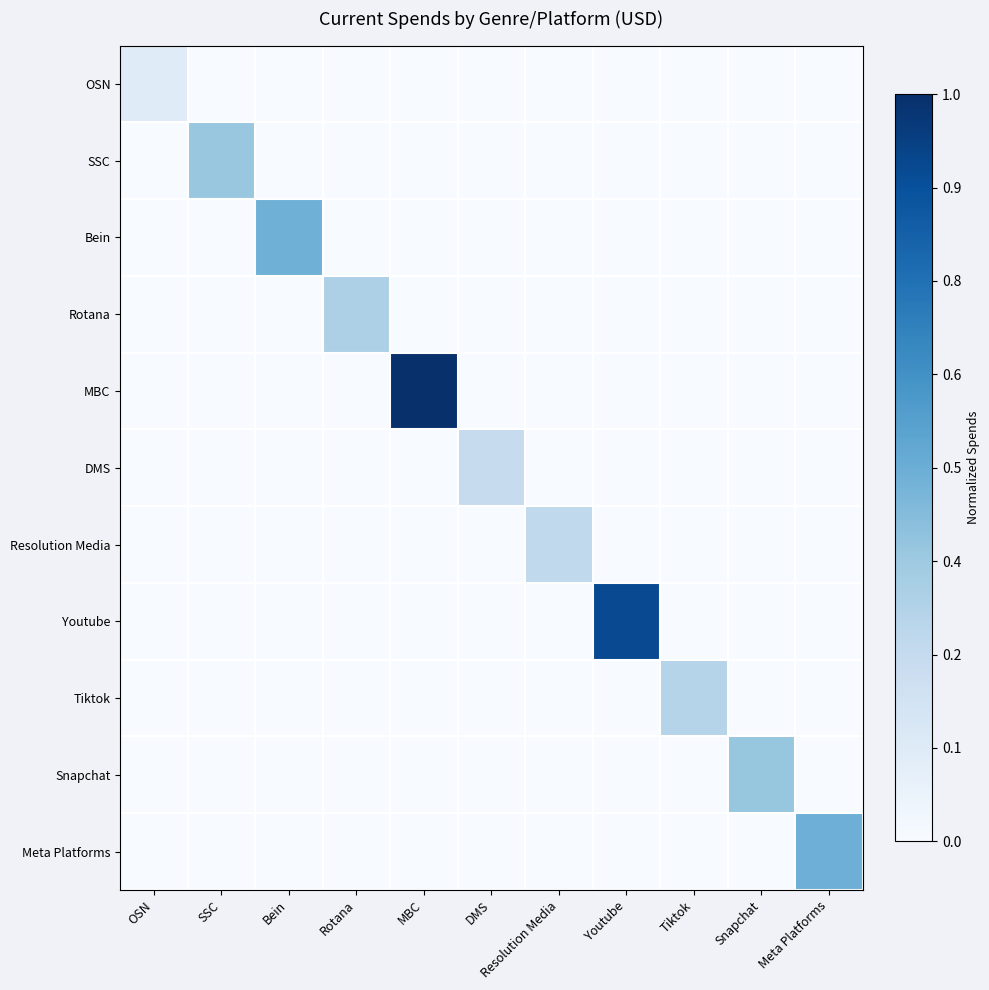

Which series has the largest range (max minus min)?

MBC